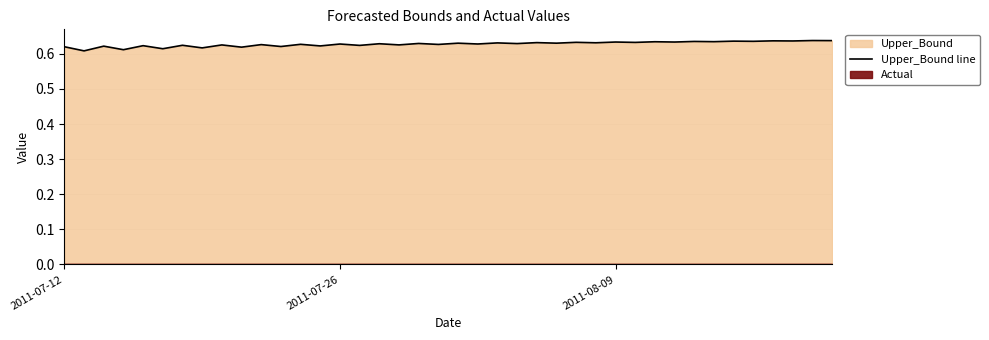

Reading right to left, transcribe all the data shown in this chart.

0.6	0.6	0.6	0.6	0.6	0.6	0.6	0.6	0.6	0.6	0.6	0.6	0.6	0.6	0.6	0.6	0.6	0.6	0.6	0.6	0.6	0.6	0.6	0.6	0.6	0.6	0.6	0.6	0.6	0.6	0.6	0.6	0.6	0.6	0.6	0.6	0.6	0.6	0.6	0.6